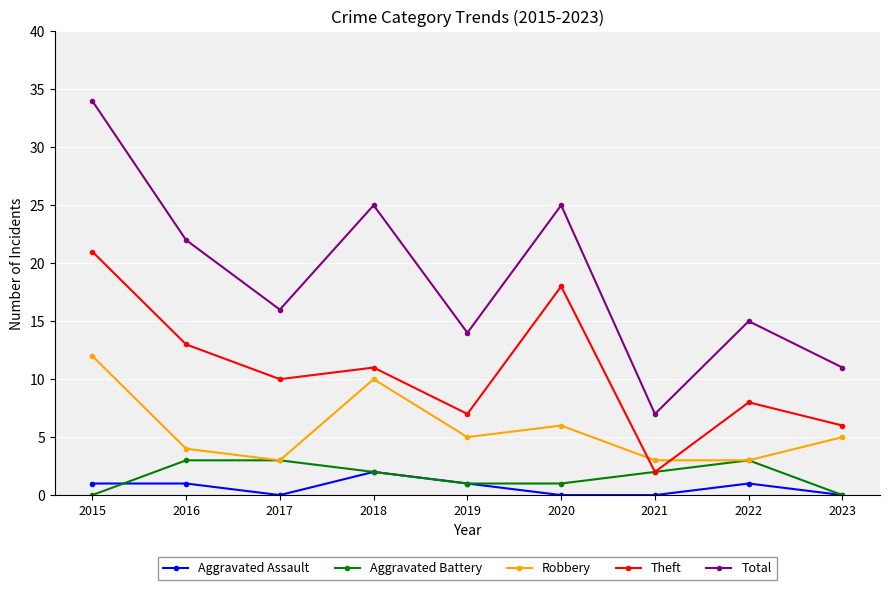

Reading left to right, what are all the values shown in this chart?

Aggravated Assault: 2015=1	2016=1	2017=0	2018=2	2019=1	2020=0	2021=0	2022=1	2023=0
Aggravated Battery: 2015=0	2016=3	2017=3	2018=2	2019=1	2020=1	2021=2	2022=3	2023=0
Robbery: 2015=12	2016=4	2017=3	2018=10	2019=5	2020=6	2021=3	2022=3	2023=5
Theft: 2015=21	2016=13	2017=10	2018=11	2019=7	2020=18	2021=2	2022=8	2023=6
Total: 2015=34	2016=22	2017=16	2018=25	2019=14	2020=25	2021=7	2022=15	2023=11